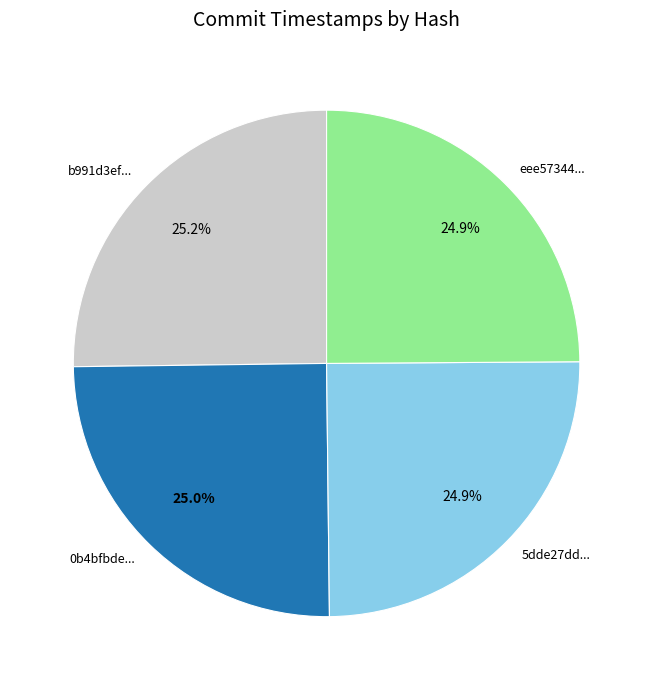

How many slices are in this pie chart?

4